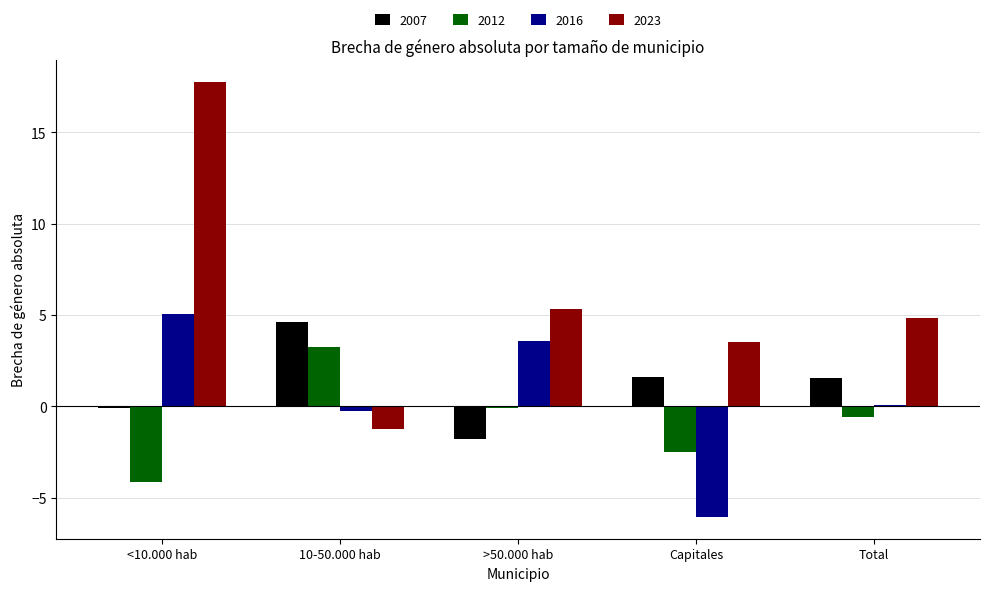

What is the sum of all 2016 values?

2.4